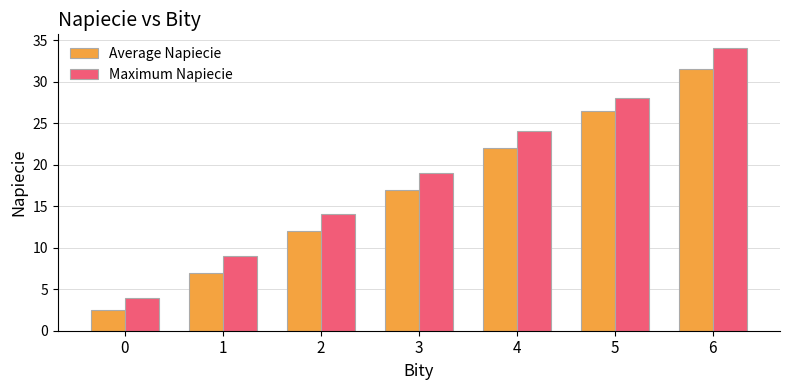

What is the value of the Average Napiecie bar at the 3rd from the left?

12.0